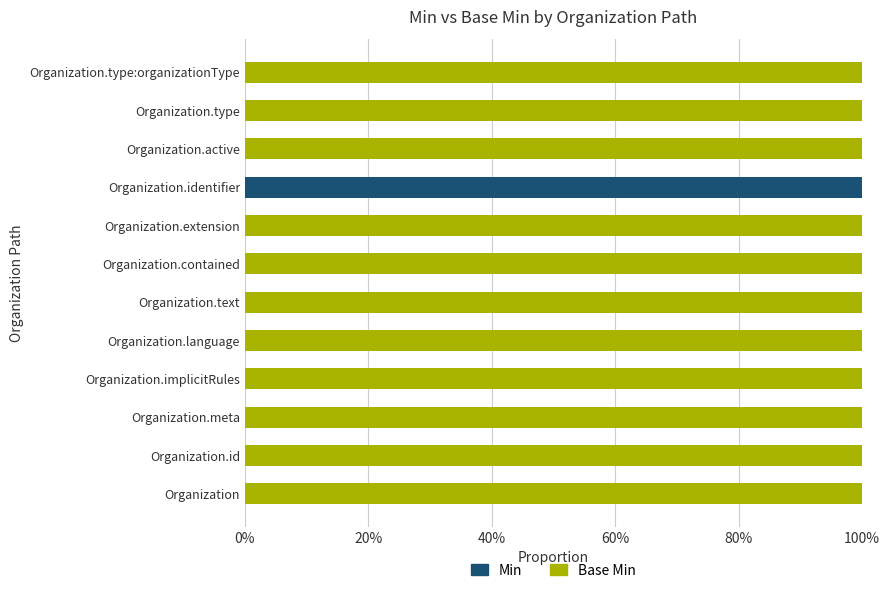

True or false: Min has a value of 0 at Organization.extension.

True